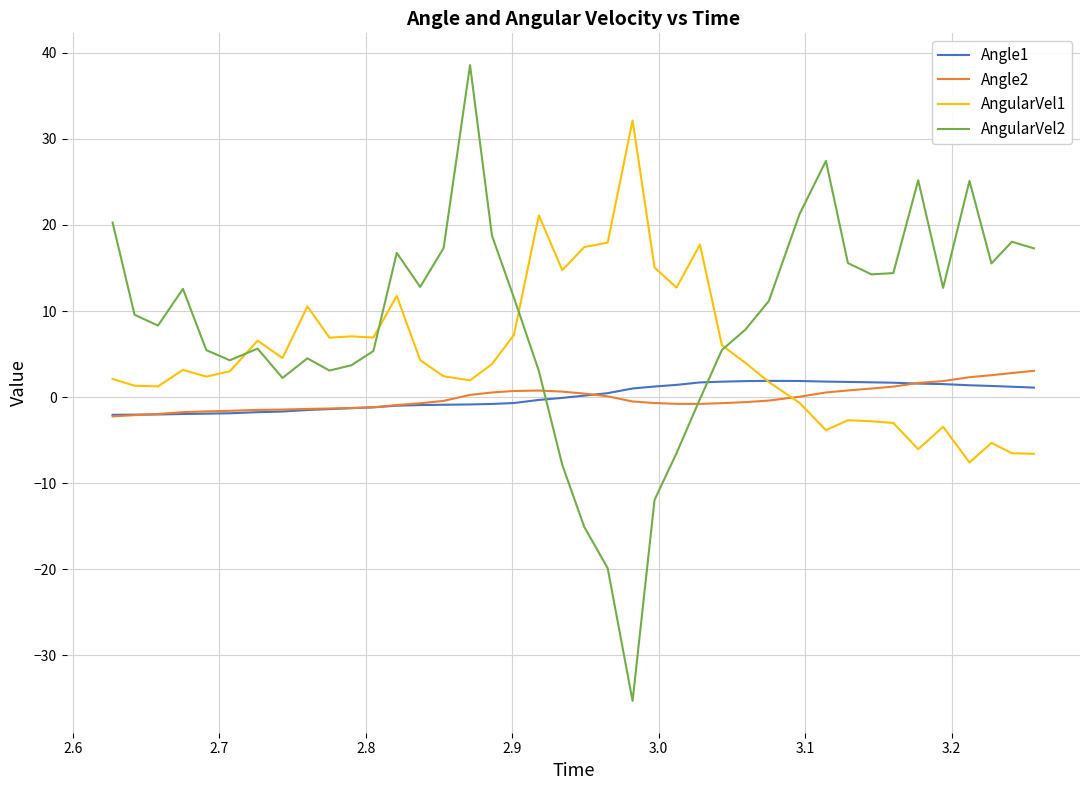

What is the highest value of the Angle2 series?

3.1